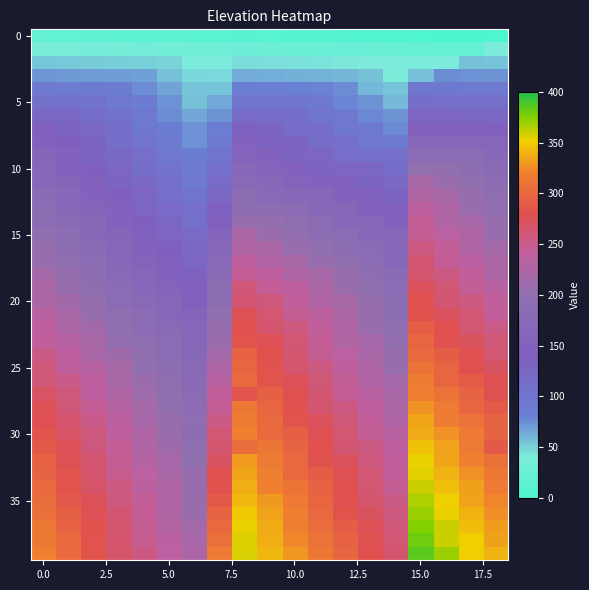

At which category is the sum across all series the highest?

15